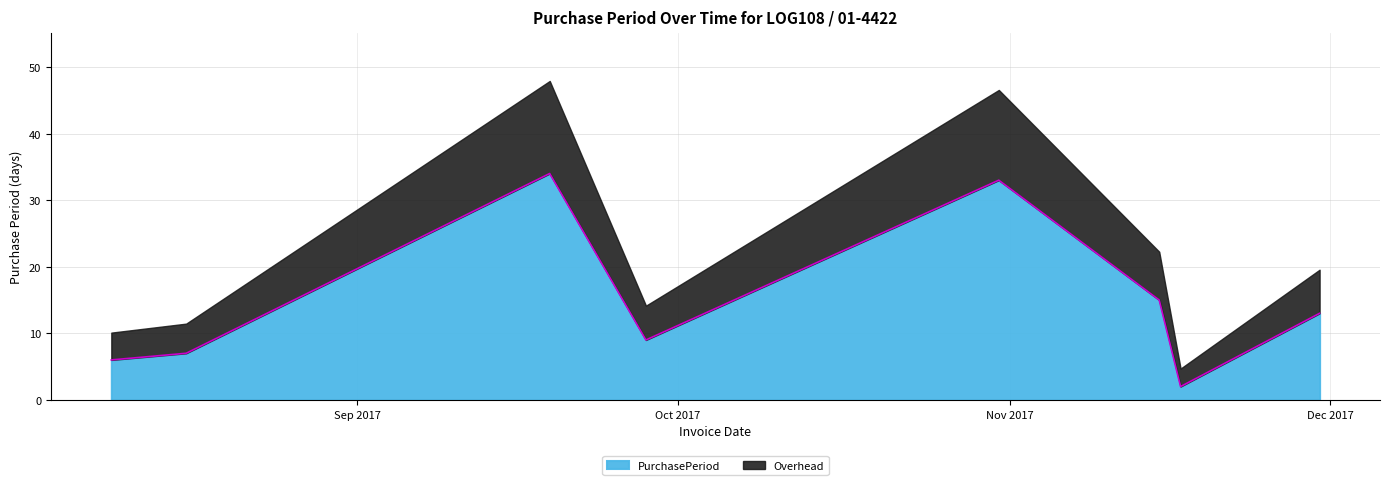

What is the label of the 3rd point from the left?

2017-09-19